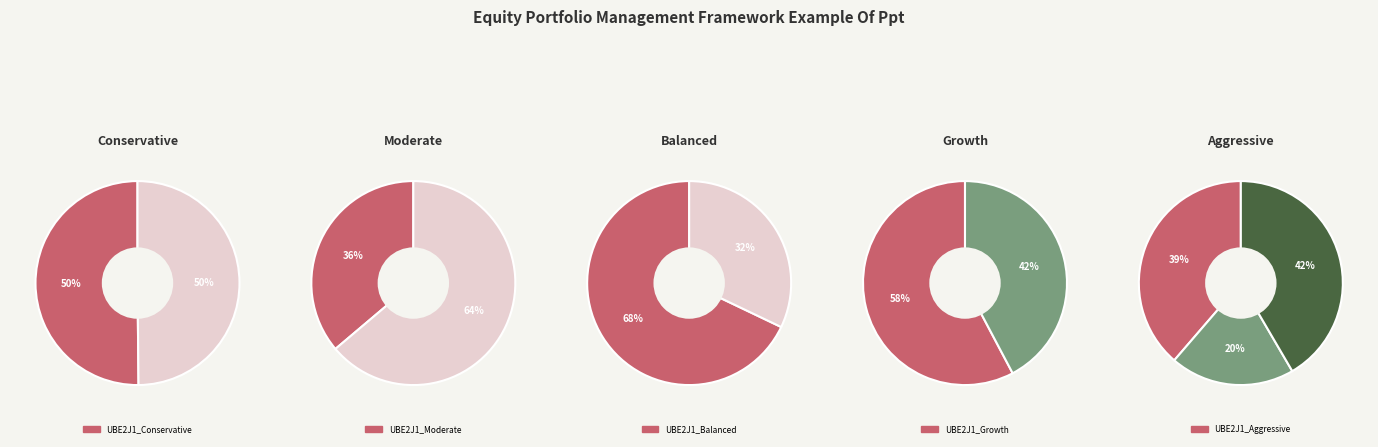

How many slices are in this pie chart?

11